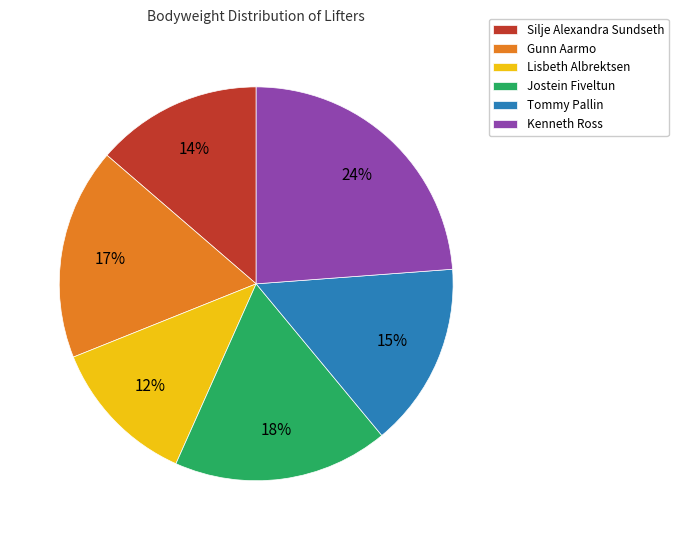

What is the smallest slice in the pie chart?

Lisbeth Albrektsen